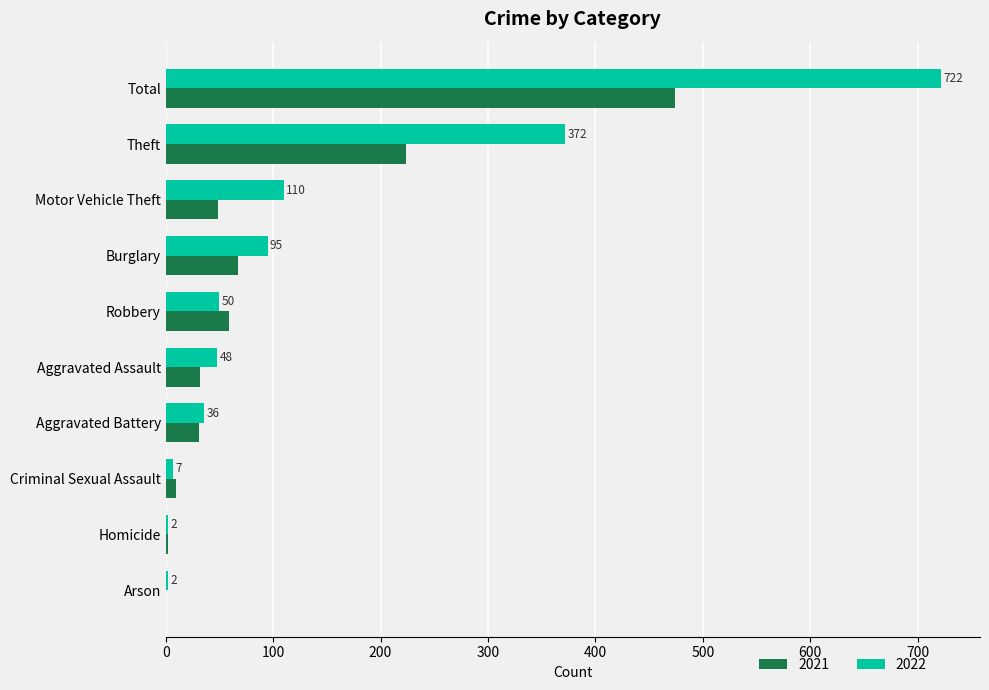

Which series has the largest range (max minus min)?

2022